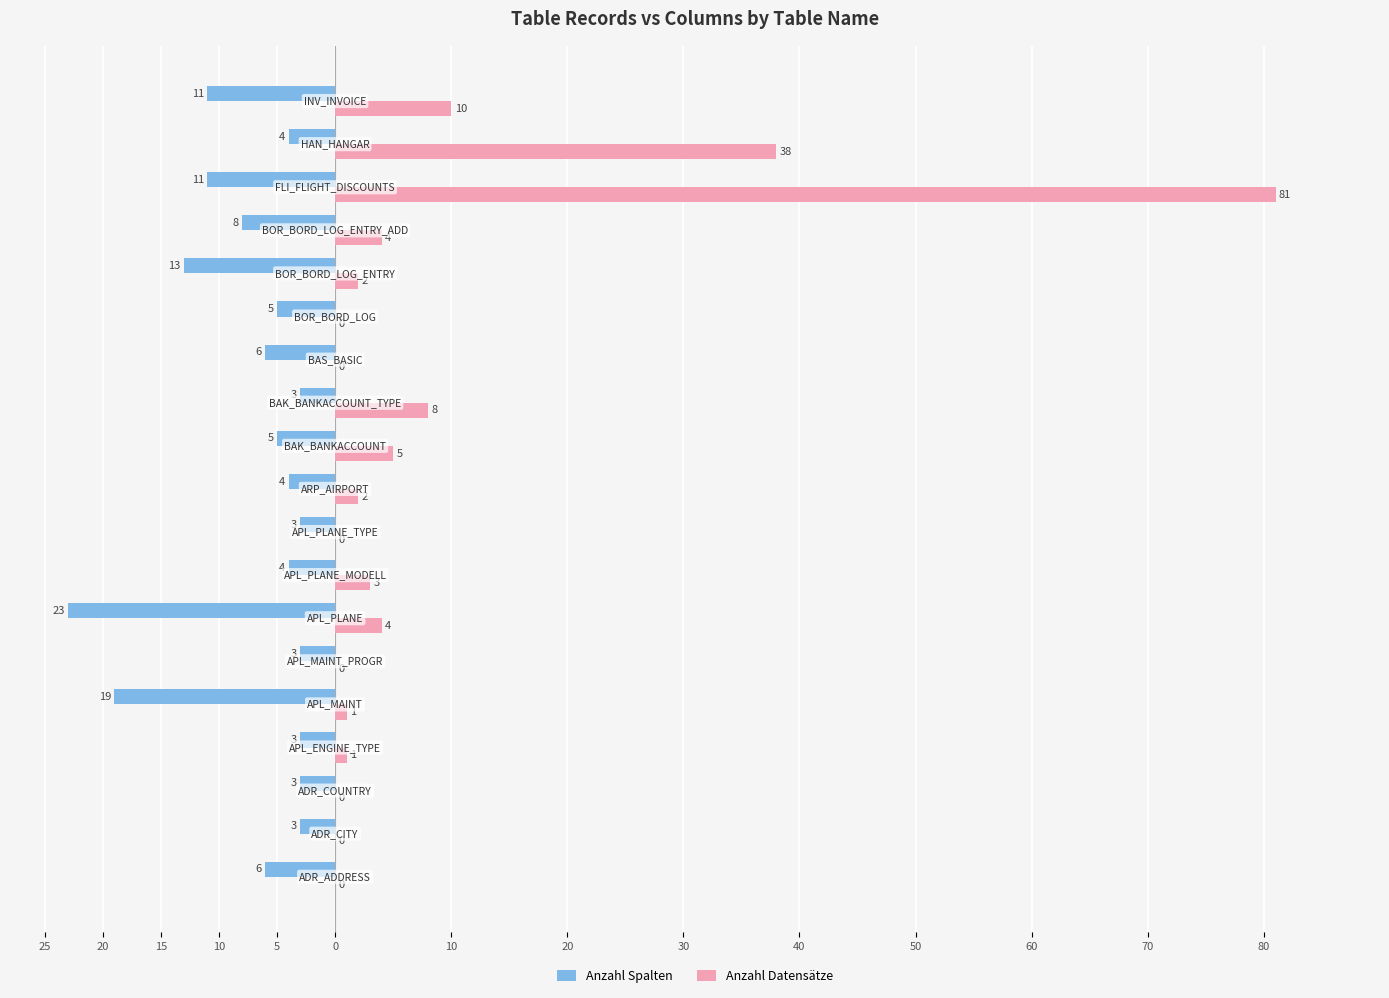

What are all the series names shown in the legend?

Anzahl Spalten, Anzahl Datensätze